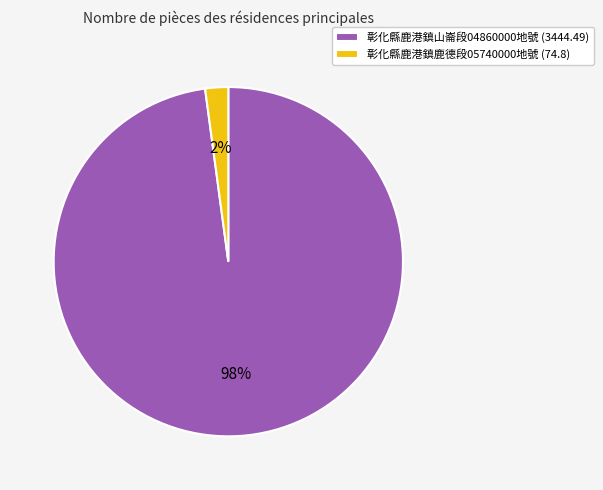

The 彰化縣鹿港鎮鹿德段05740000地號 (74.8) slice represents 12% of the pie. True or false?

False